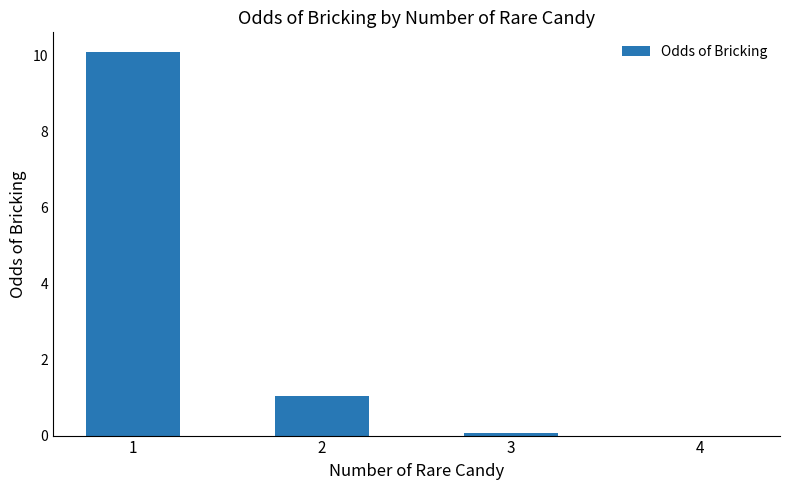

Reading left to right, what are all the values shown in this chart?

10.1	1.0	0.1	0.0